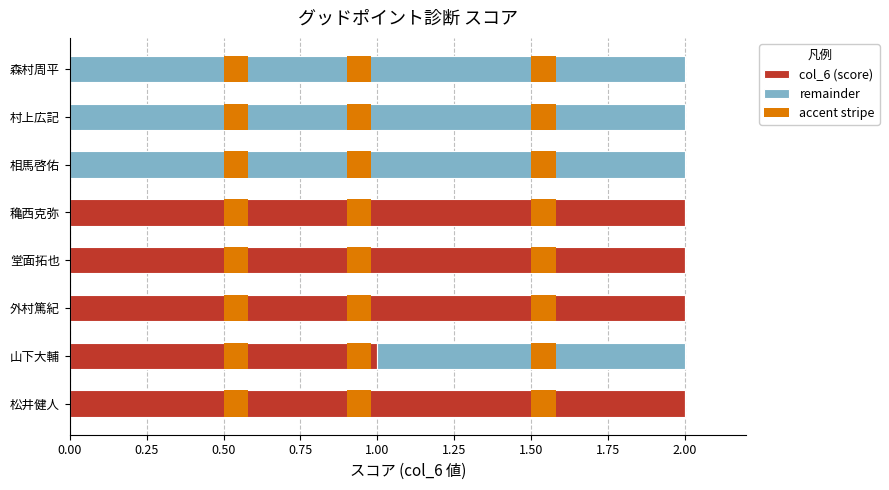

What is the difference between the highest and lowest values at 1.50?

2.0